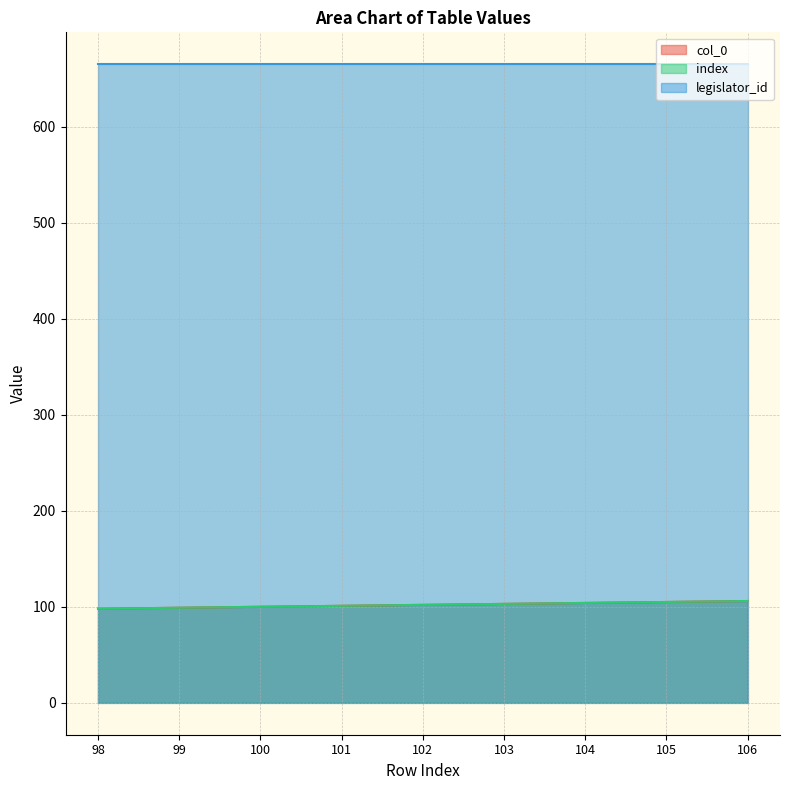

How many lines are shown in the chart?

3